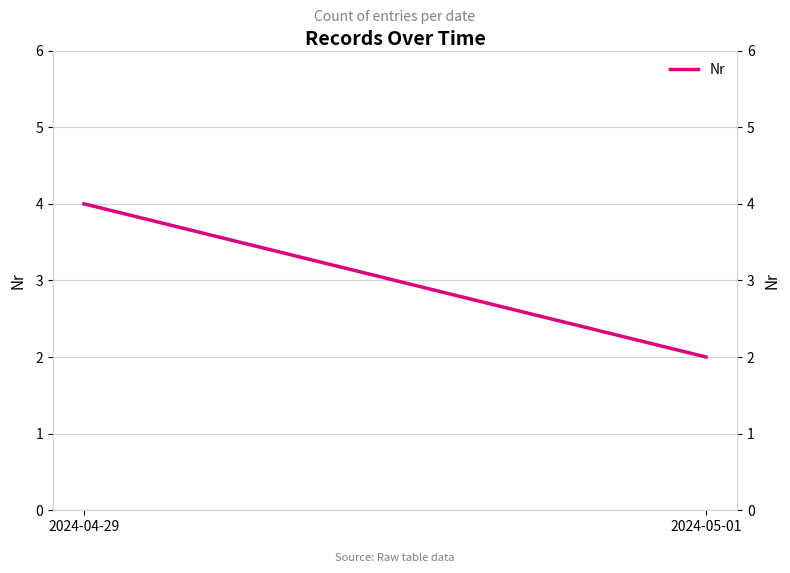

Reading right to left, extract all data points from this chart.

2024-05-01=2	2024-04-29=4